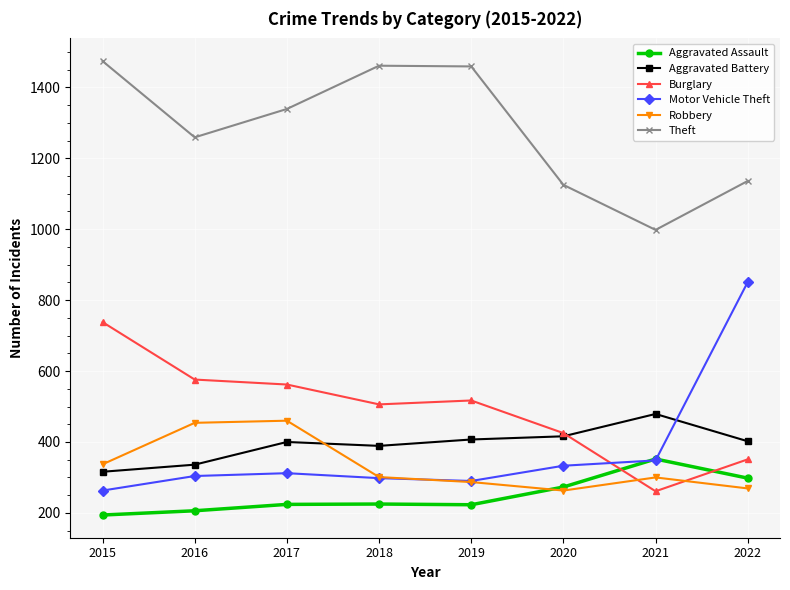

Does the chart display data point markers on the line(s)?

Yes